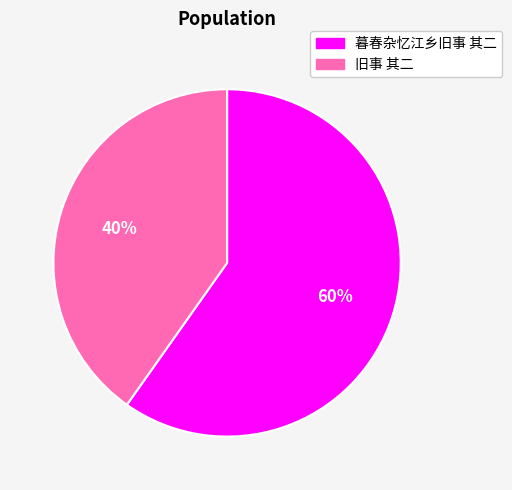

Combined, do 旧事 其二 and 暮春杂忆江乡旧事 其二 account for over 50%?

Yes